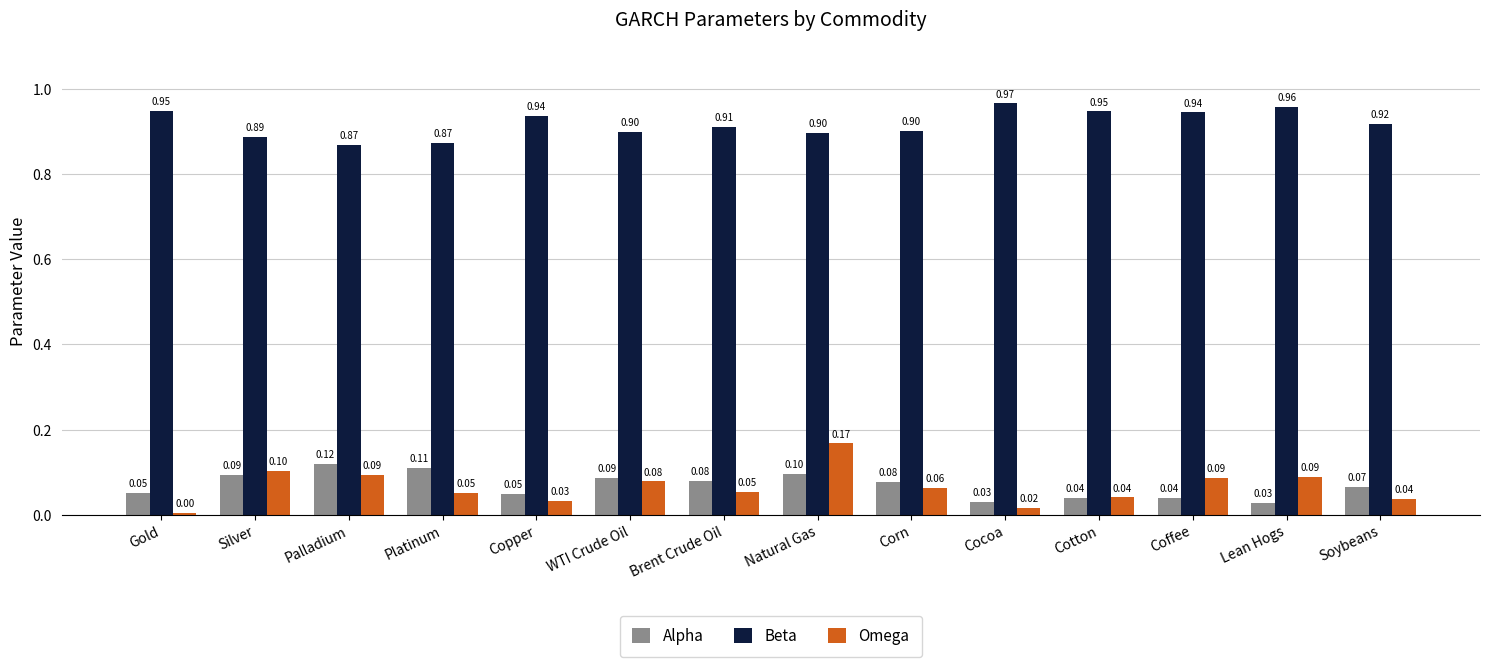

Rank the series at Copper from highest to lowest value.

Beta, Alpha, Omega